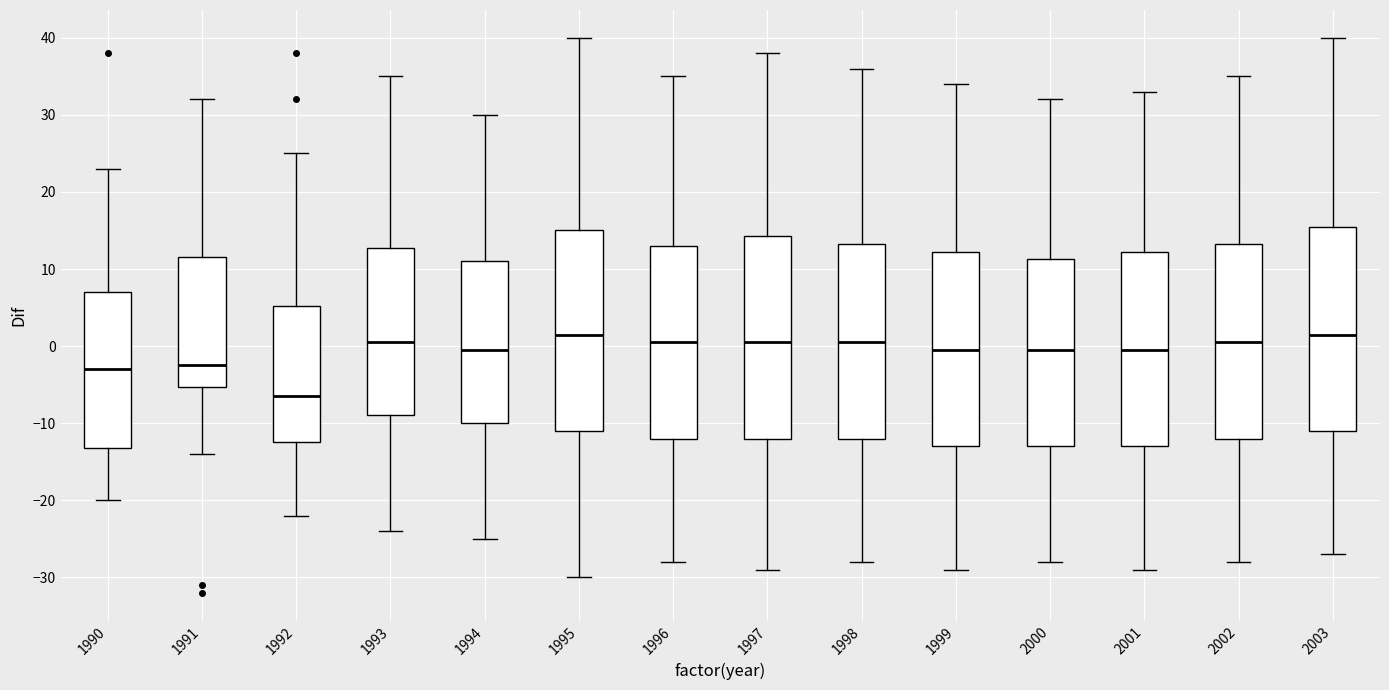

Where does the median line of the box at x = 1995 sit on the y-axis? The values are not printed on the chart, so give them approximately, as read against the axis.

2